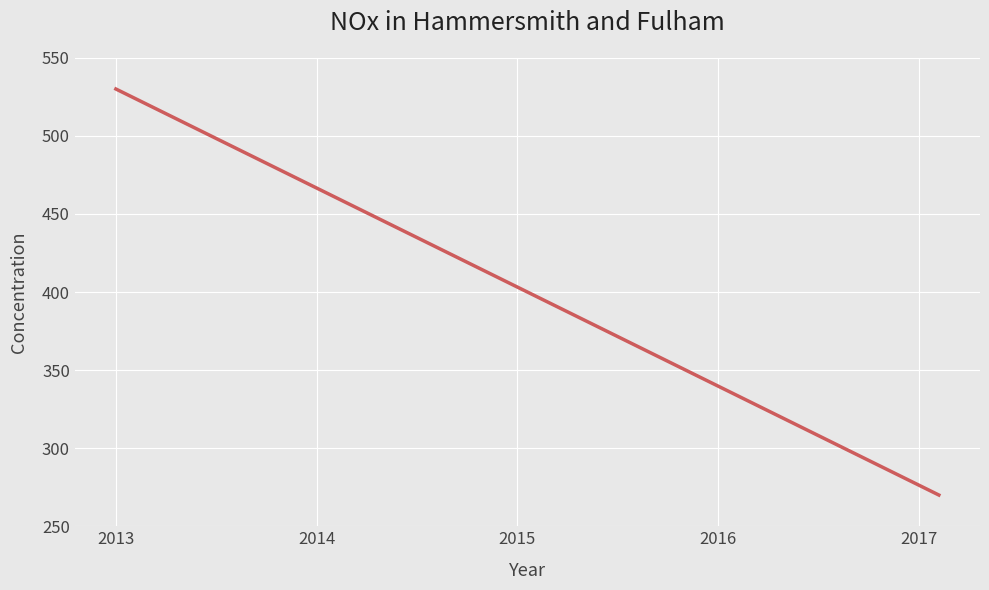

What is the maximum value shown in the chart?

530.0